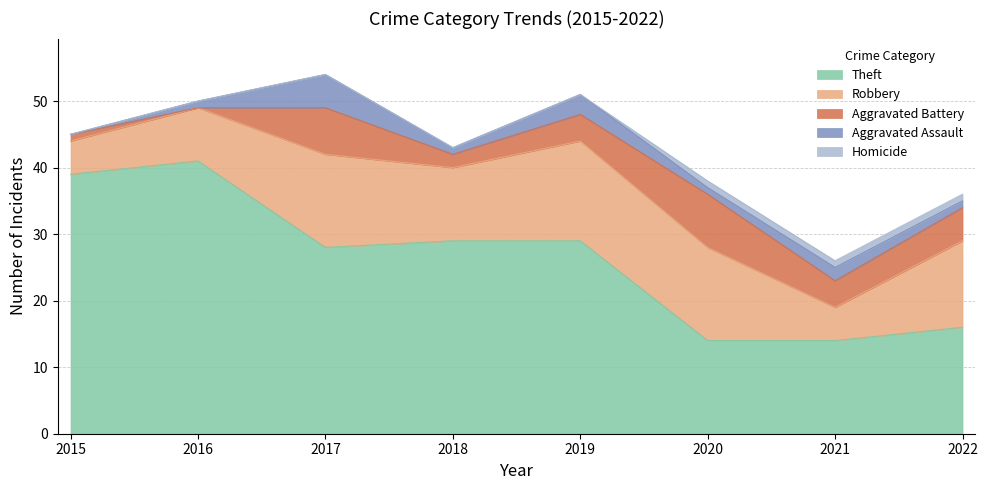

Which series changed the most between 2017 and 2020?

Theft